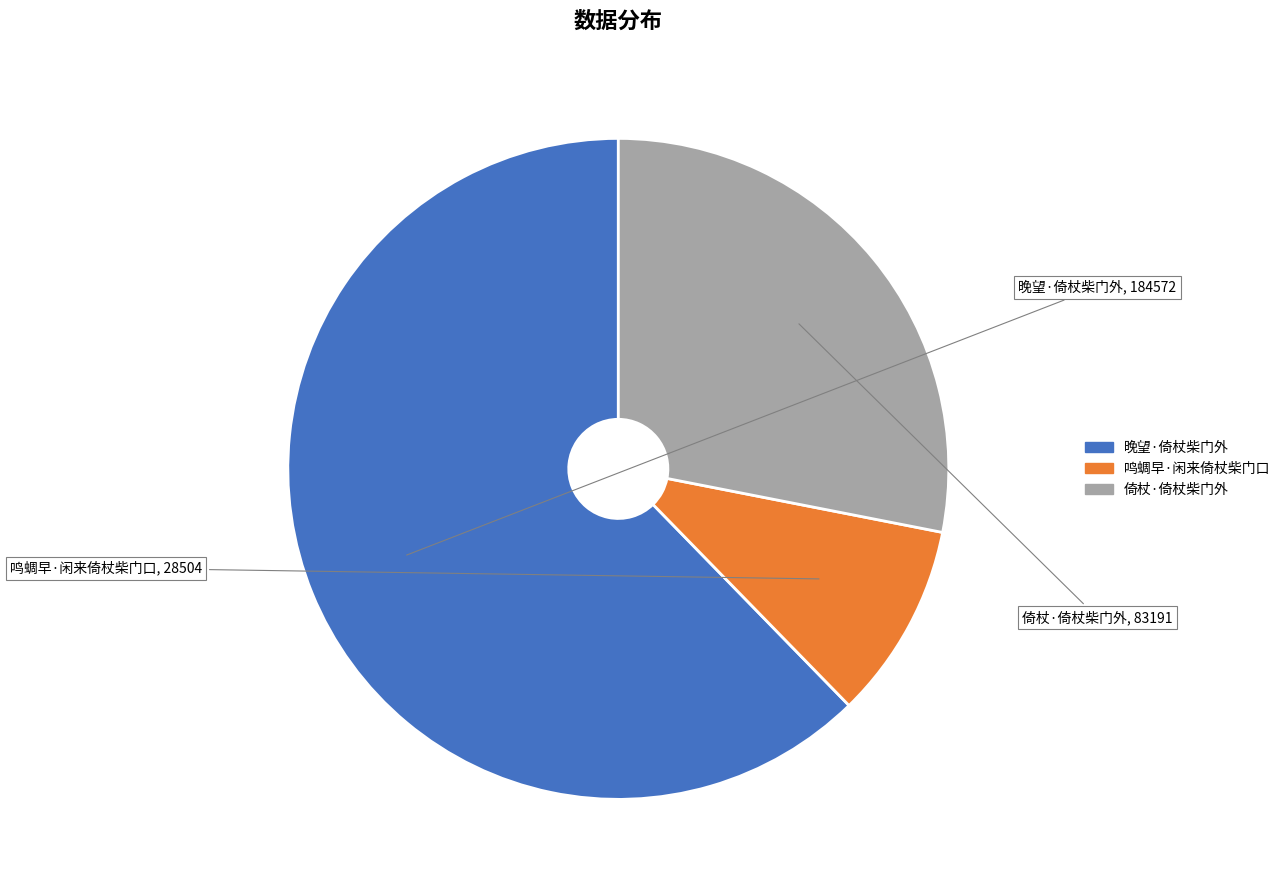

Is the sum of 晚望·倚杖柴门外 and 倚杖·倚杖柴门外 greater than half?

Yes